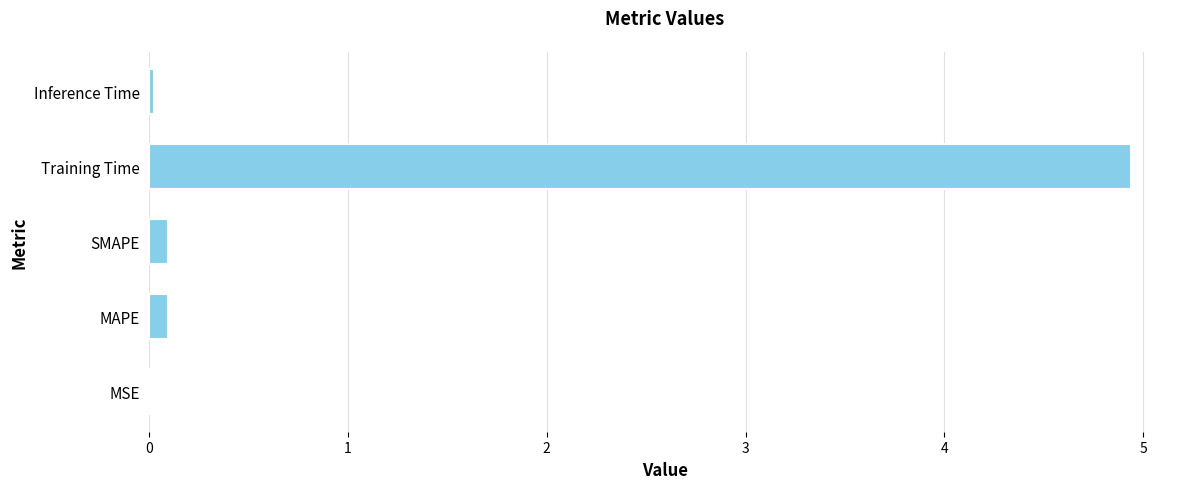

How many data points does each series have?

5